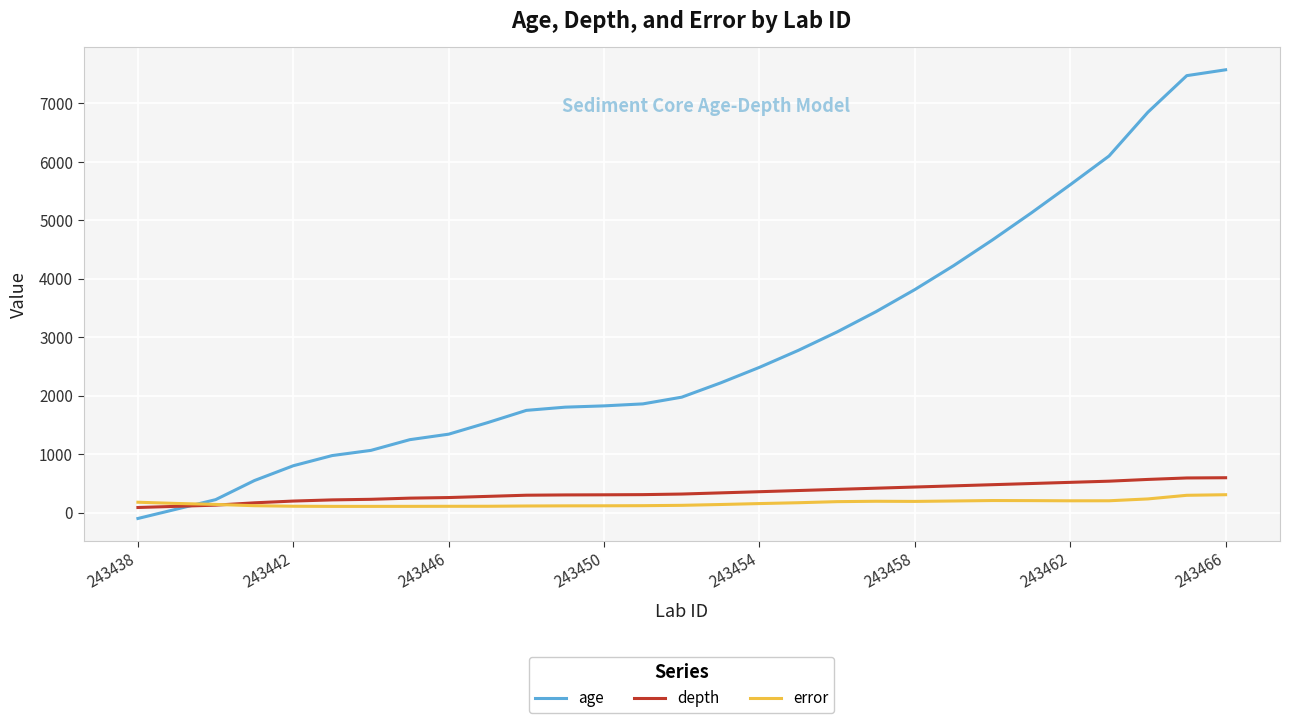

What is the maximum value for depth?

599.0